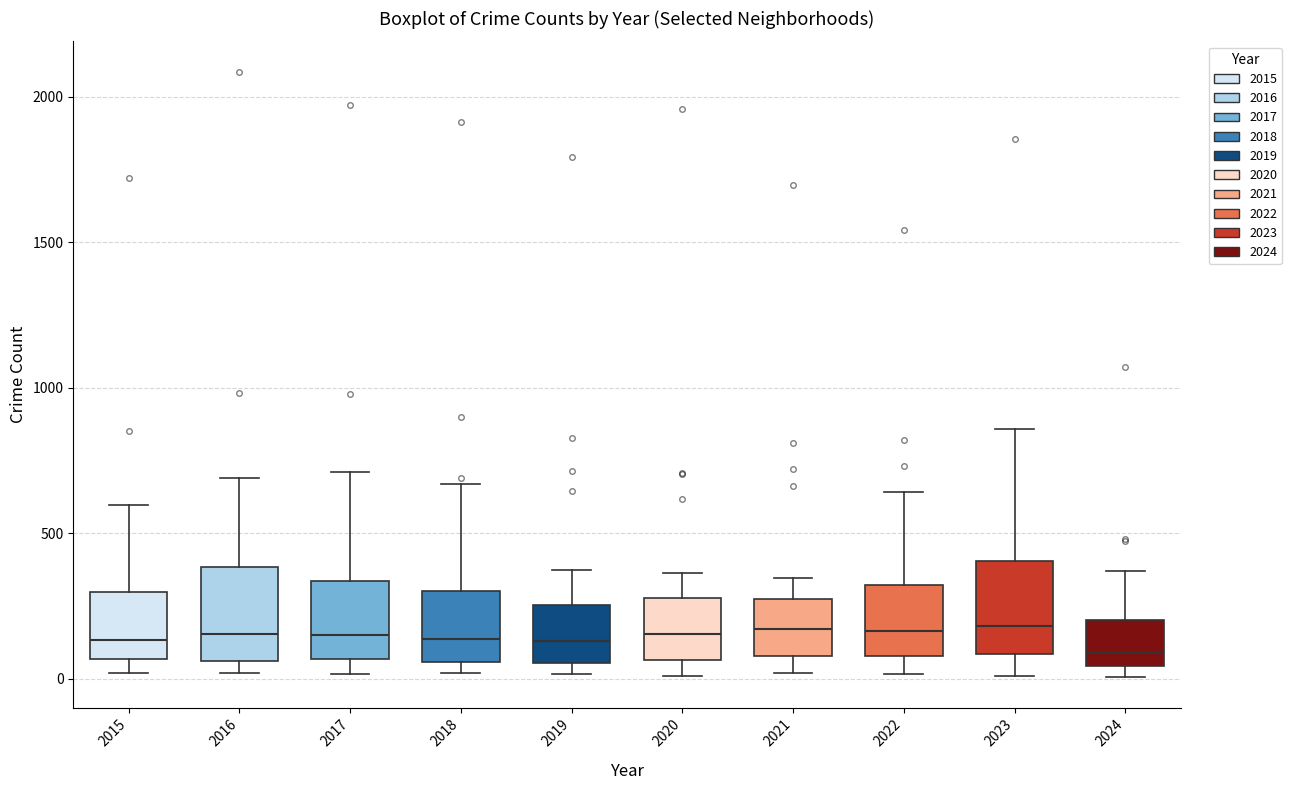

Reading left to right, transcribe this box plot: for each box, give where its median line is, the range the box spans, and where its two whiskers end, as read against the y-axis. The values are not printed on the chart, so give them approximately, as read against the axis.

2015: median 150, box 50 to 300, whiskers 0 to 600
2016: median 150, box 50 to 400, whiskers 0 to 700
2017: median 150, box 50 to 350, whiskers 0 to 700
2018: median 150, box 50 to 300, whiskers 0 to 650
2019: median 150, box 50 to 250, whiskers 0 to 400
2020: median 150, box 50 to 300, whiskers 0 to 350
2021: median 150, box 100 to 250, whiskers 0 to 350
2022: median 150, box 100 to 300, whiskers 0 to 650
2023: median 200, box 100 to 400, whiskers 0 to 850
2024: median 100, box 50 to 200, whiskers 0 to 350